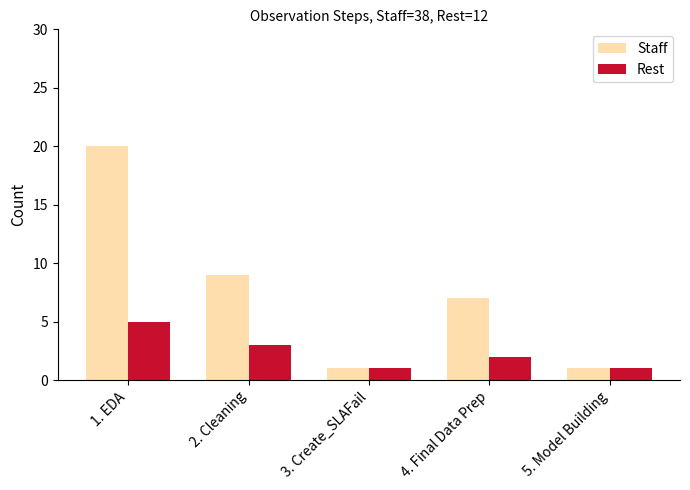

What is the minimum value shown in the chart?

1